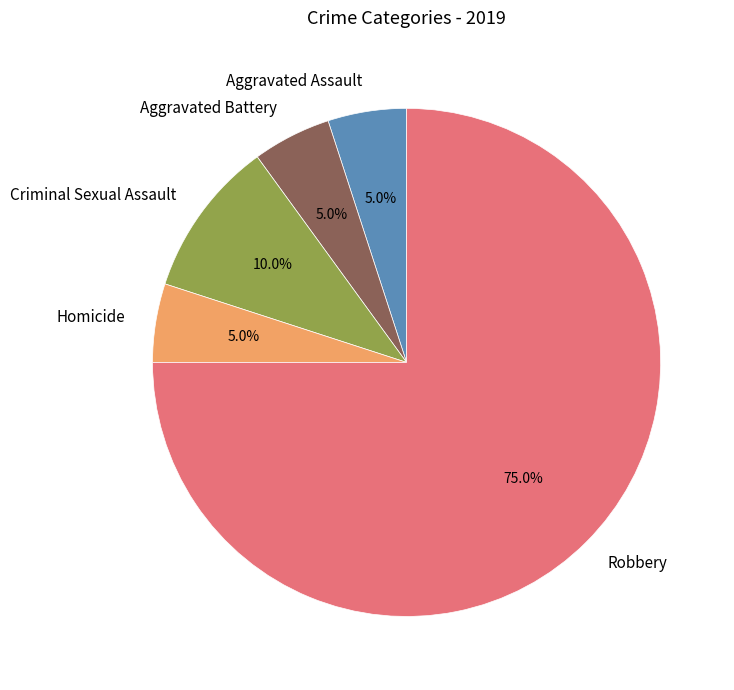

To the nearest percent, what is the difference between the largest and smallest slice percentages?

70%